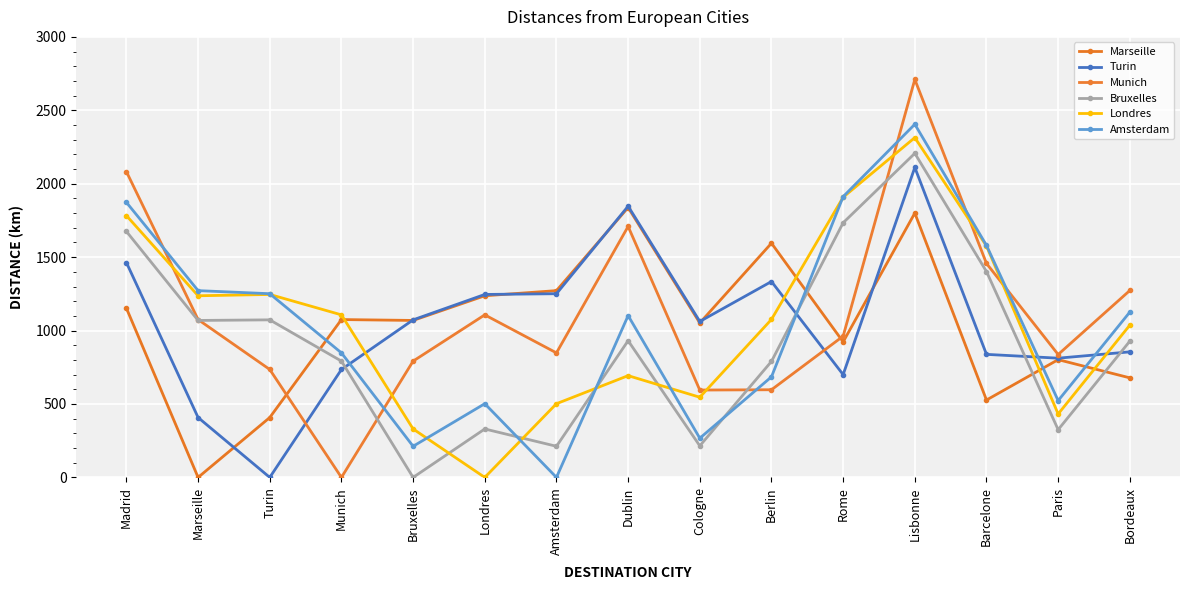

After their last crossing, which series has the higher values: Marseille or Amsterdam?

Amsterdam